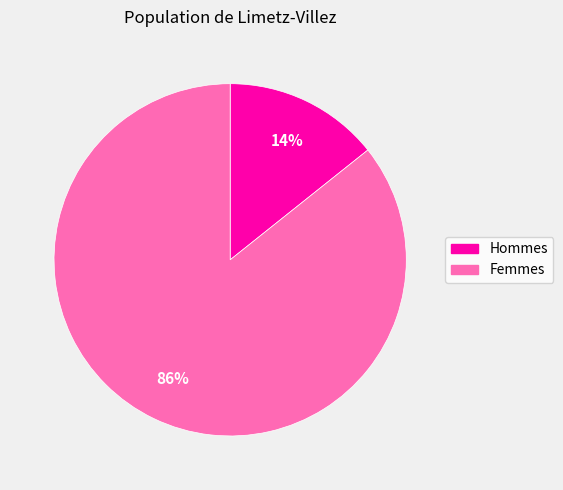

To the nearest percent, what is the average slice percentage?

50%